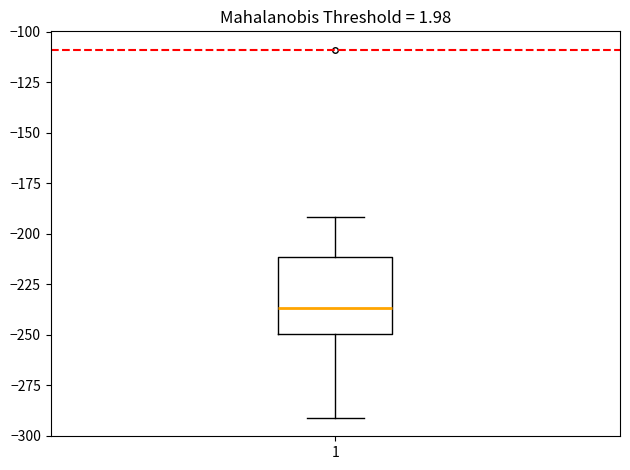

Where does the median line of the box at x = 1 sit on the y-axis? The values are not printed on the chart, so give them approximately, as read against the axis.

-235